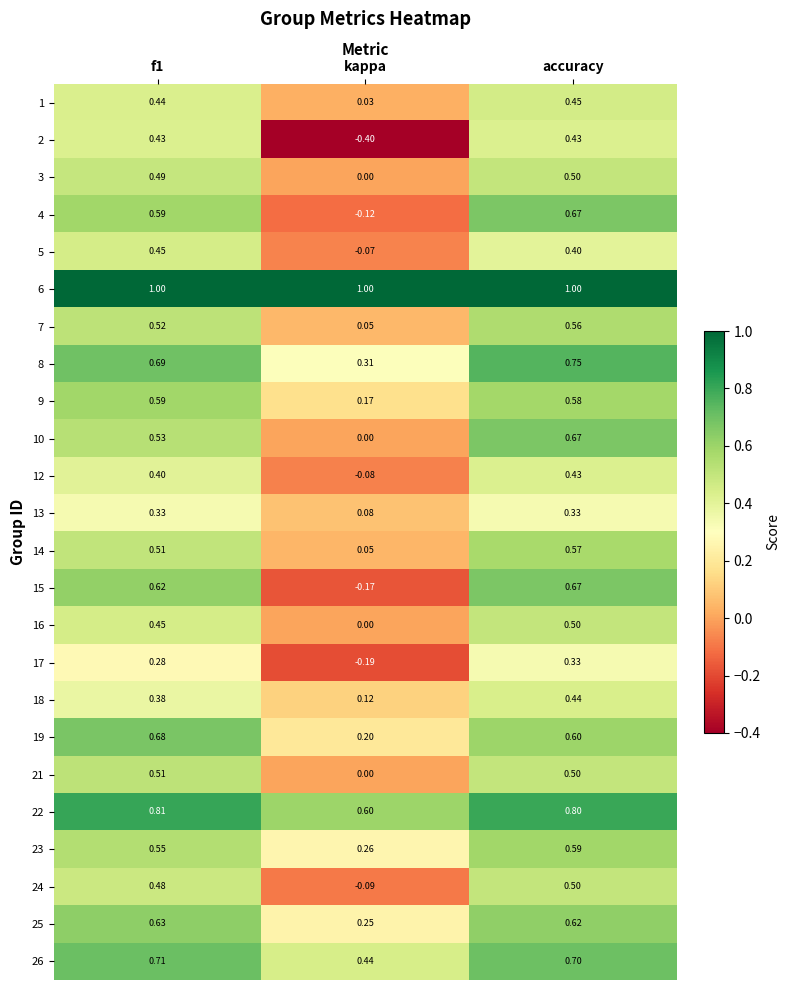

Where is 24 nearest to the value 0?

kappa